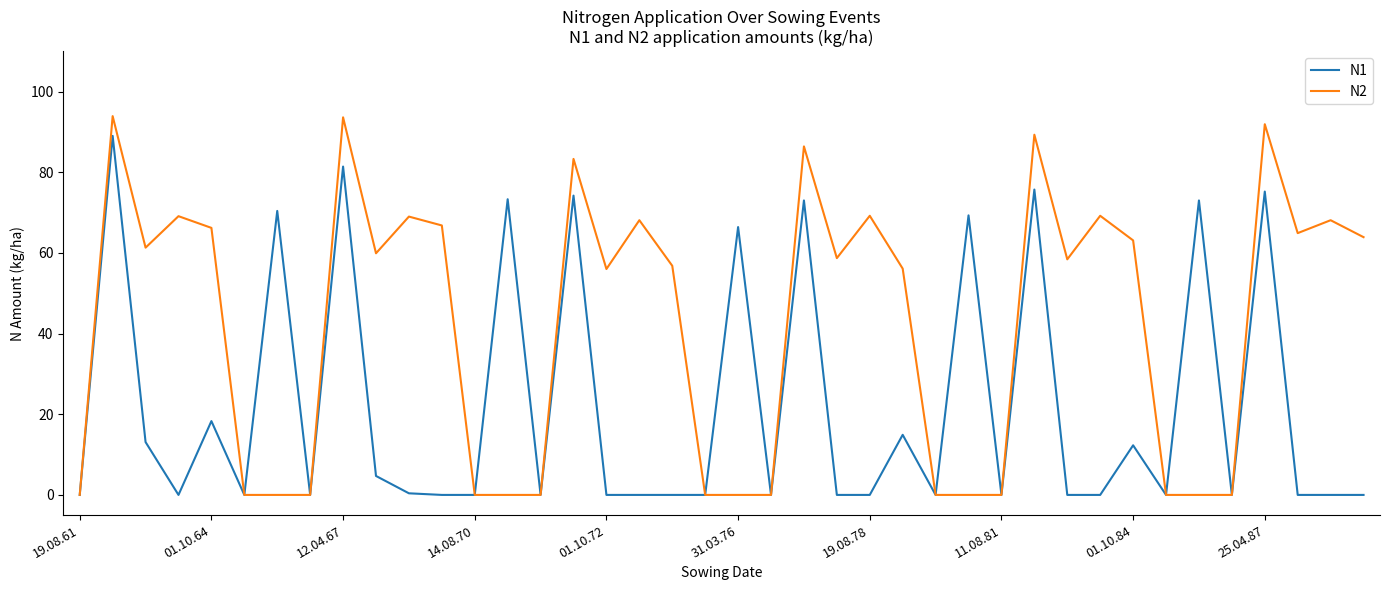

Which series has the largest range (max minus min)?

N2